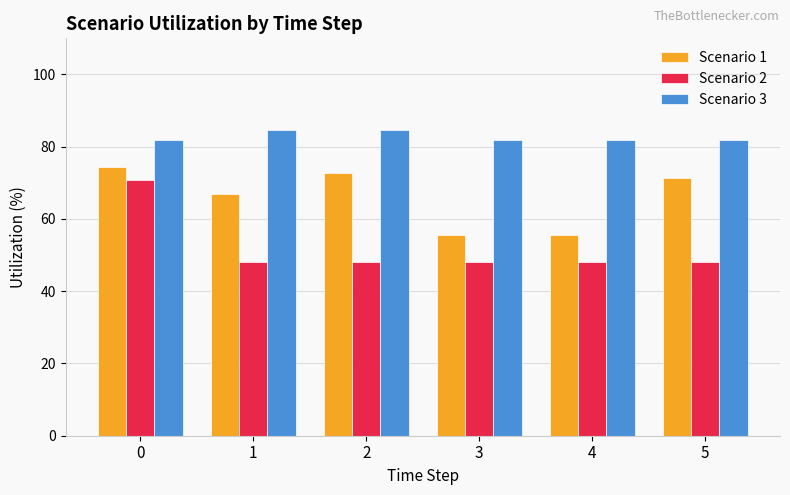

Count the Scenario 3 values in the range 81 to 84.

4